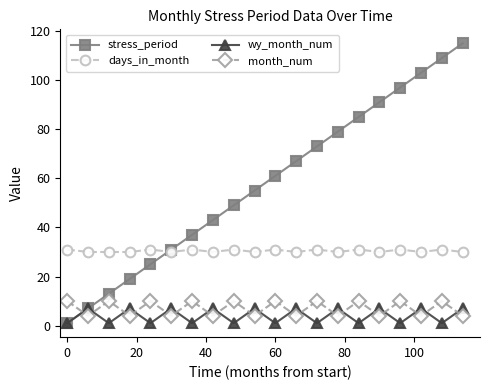

What is the lowest value of the stress_period series?

1